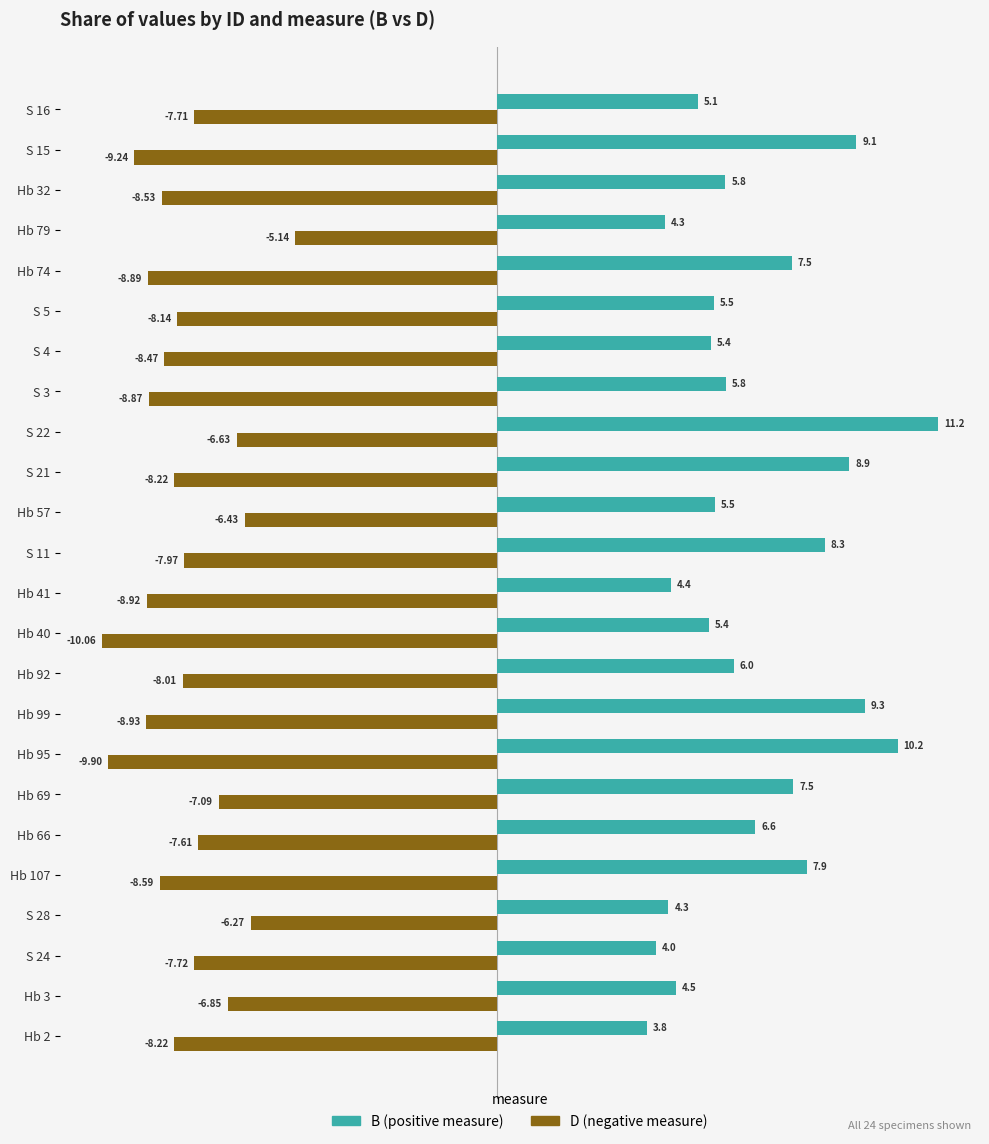

At which category is the sum across all series the highest?

S 22